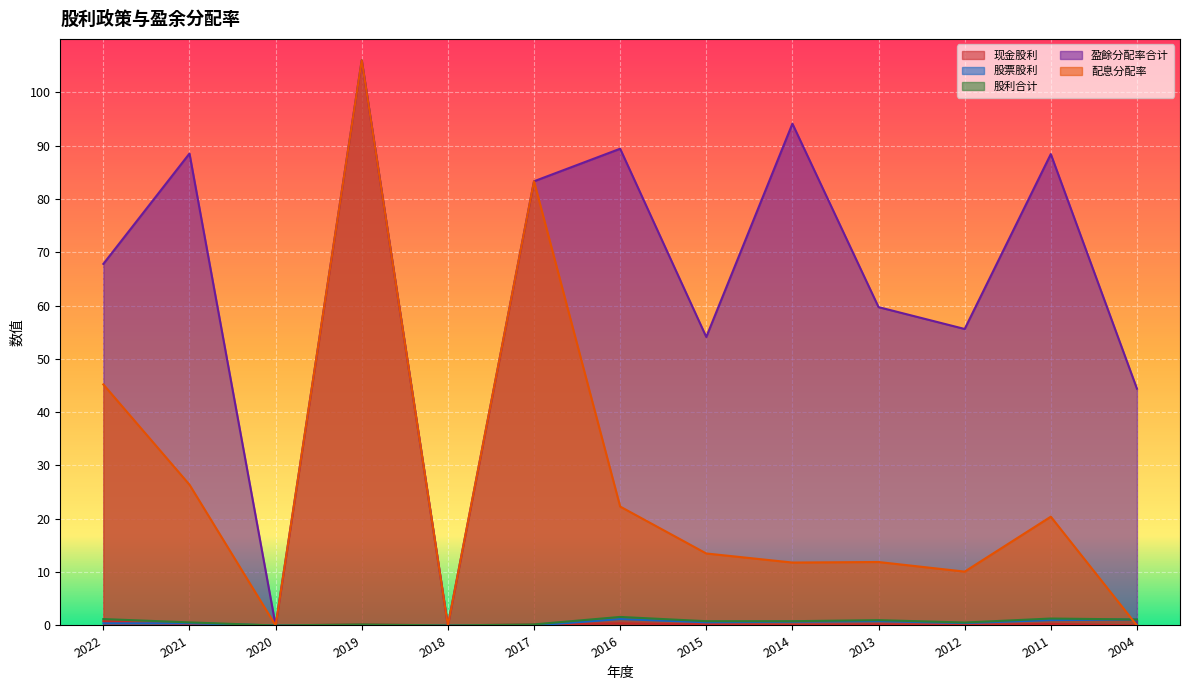

What is the sum of all 股票股利 values?

6.7